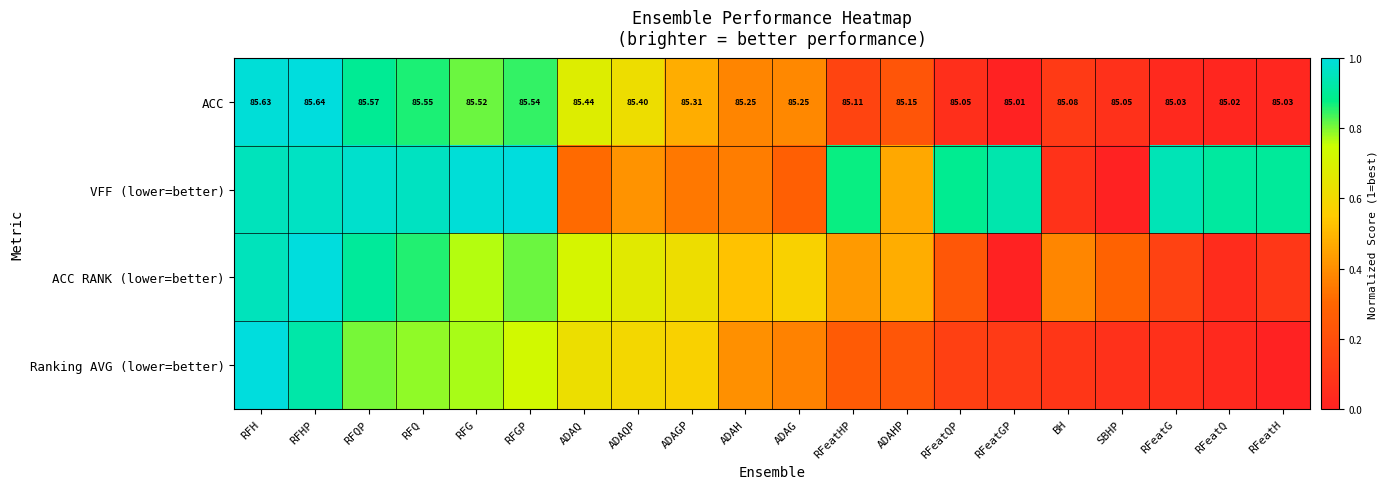

Which category has the highest value in the ACC series?

RFHP